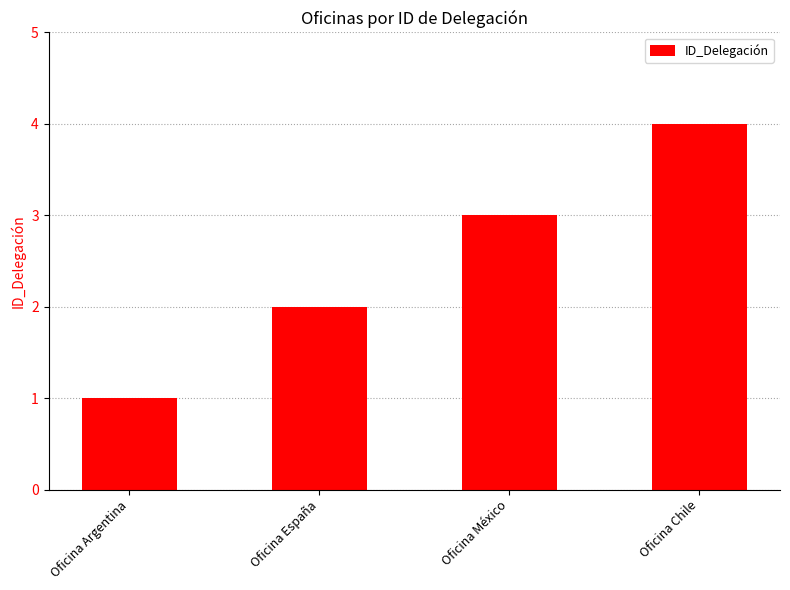

Which has a higher value, Oficina México or Oficina España?

Oficina México